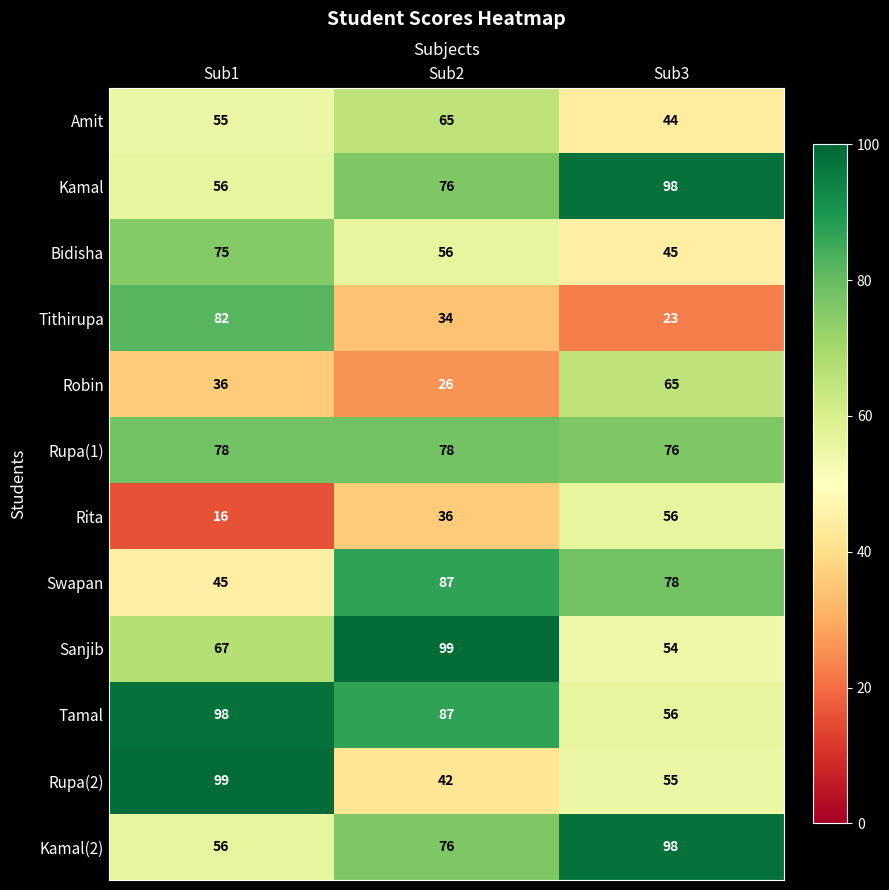

How many values in the Rita series are below 36?

1